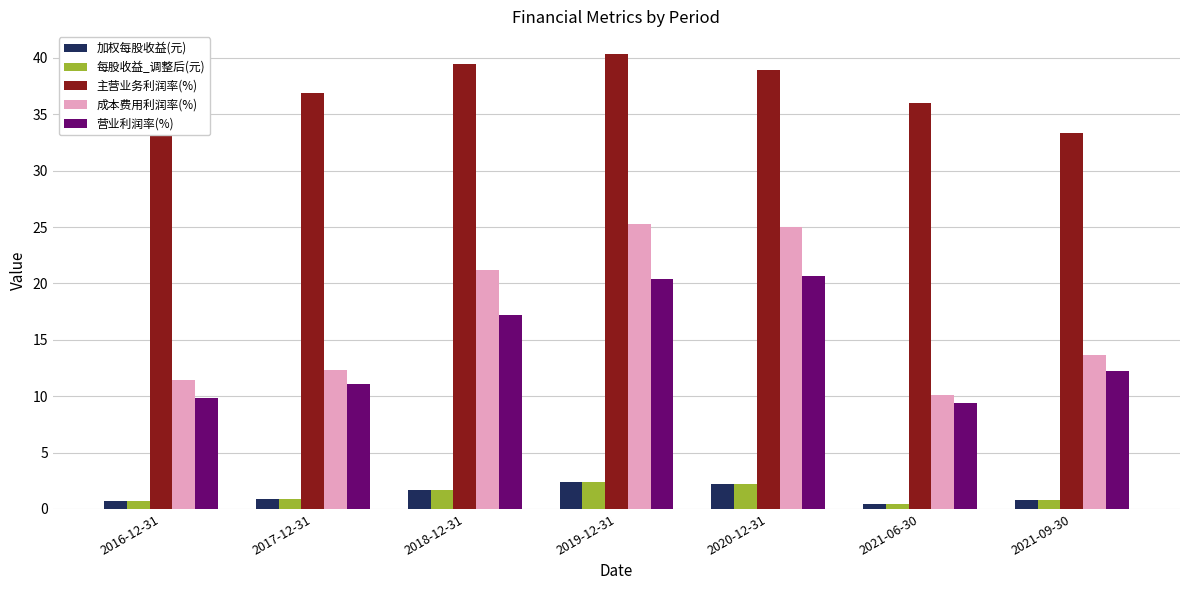

What is the difference between the maximum and minimum values in the 加权每股收益(元) series?

2.0